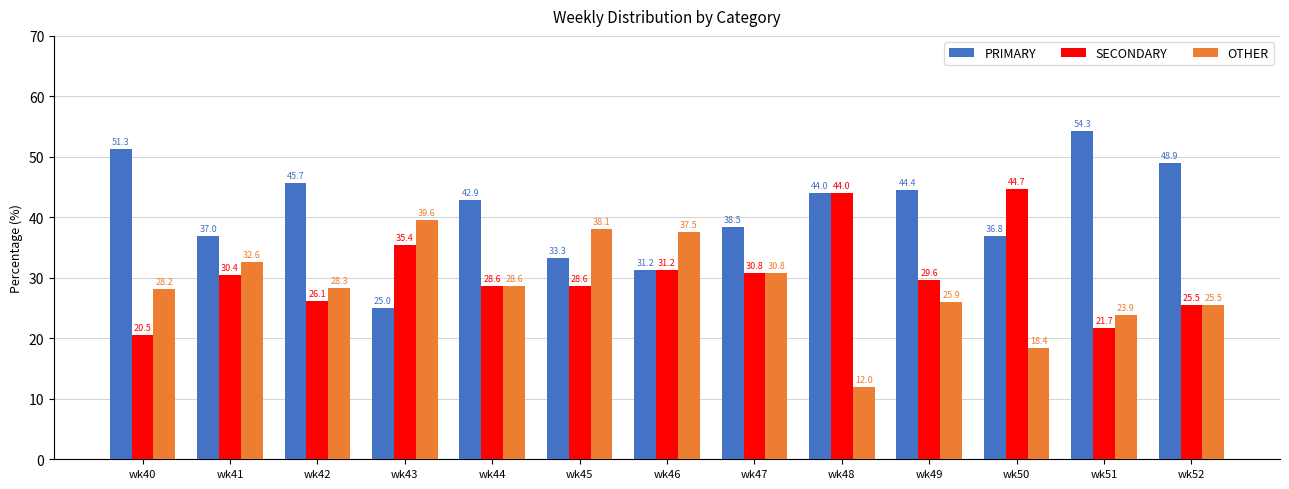

The value of OTHER at wk47 is 30.8. True or false?

True